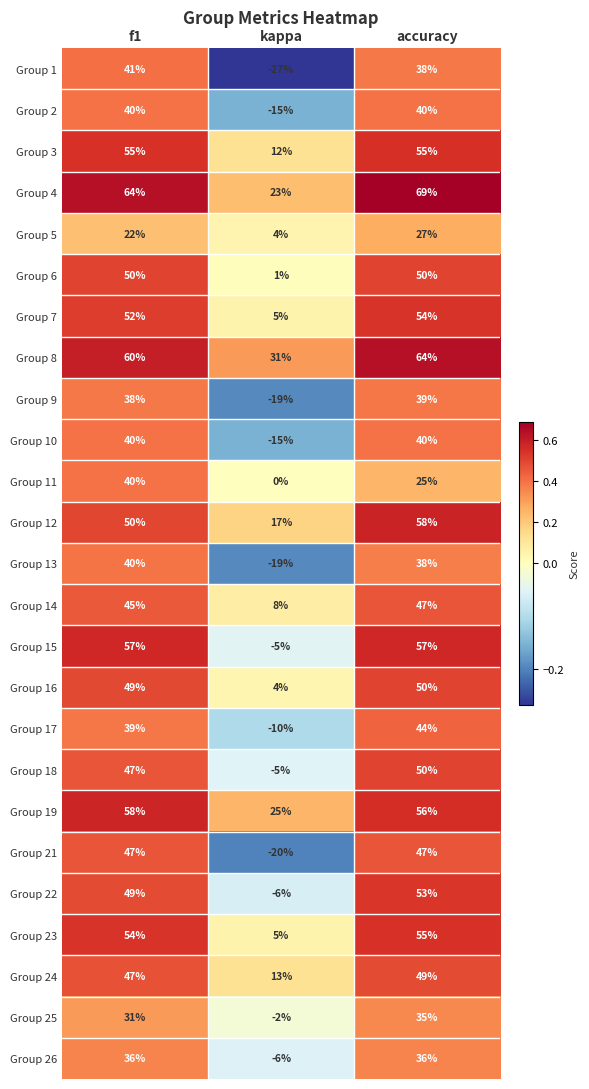

Which series has the widest spread of values?

Group 1